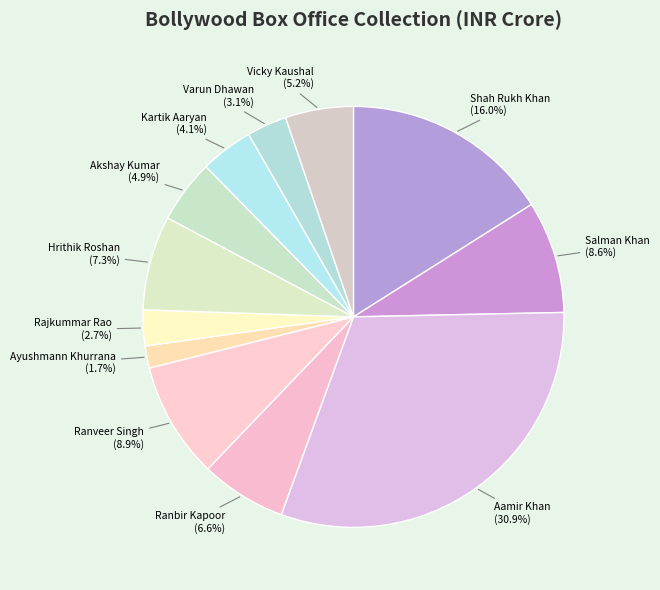

What percentage is the Varun Dhawan slice, to the nearest percent?

3%